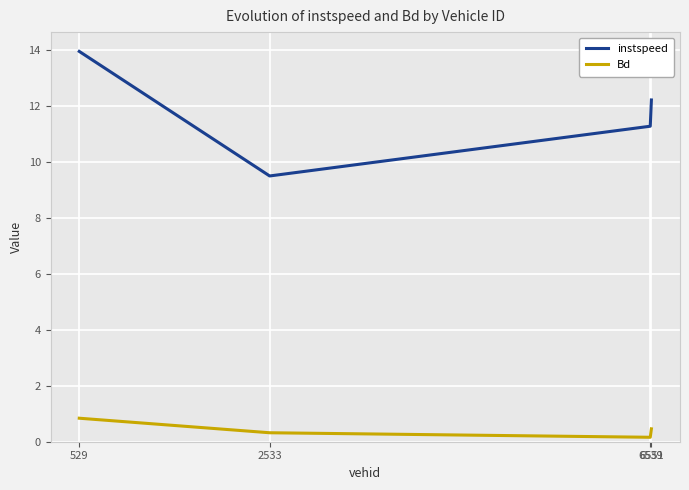

How many series are shown in this chart?

2